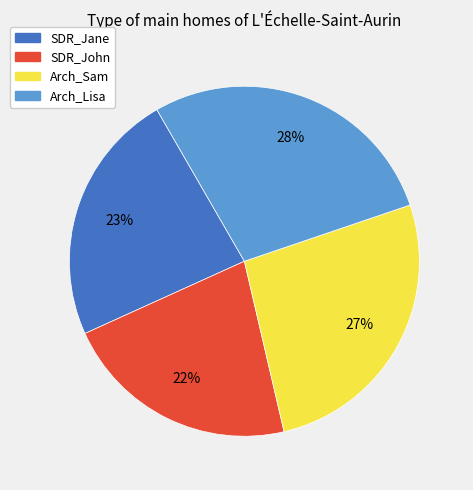

Which slice is the smallest?

SDR_John